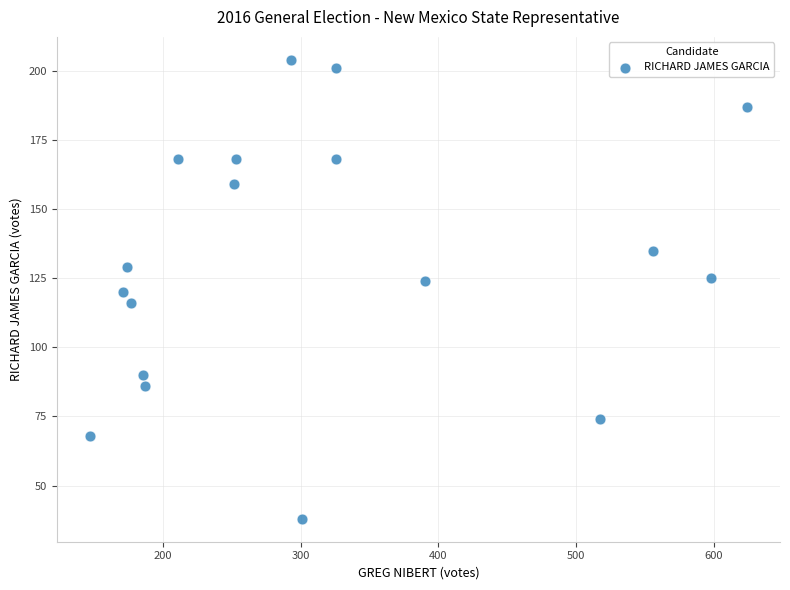

What is the range of Y values (max minus min)?

166